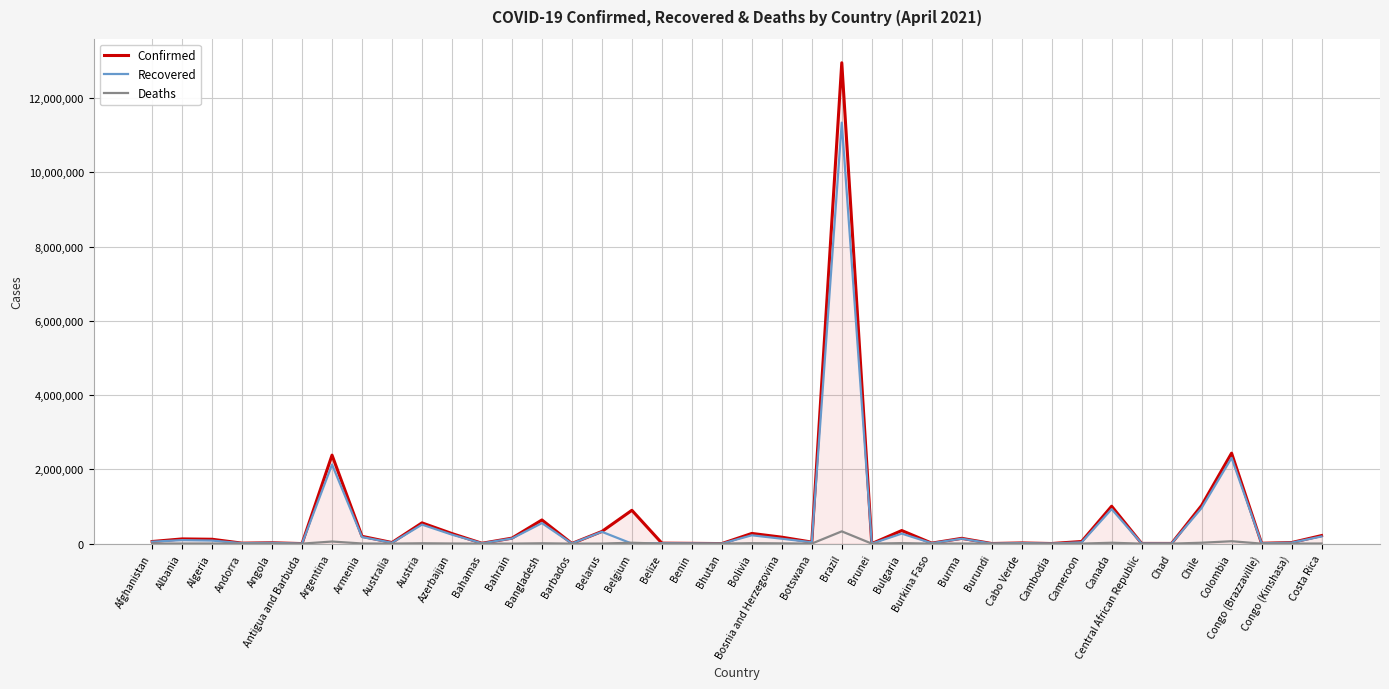

In Confirmed, how many points are higher than both neighbors (excluding endpoints)?

13